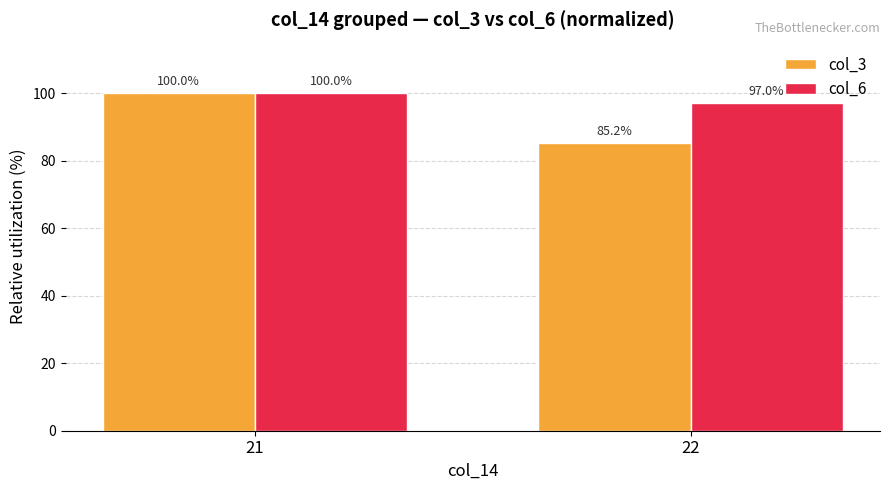

What is the difference between the col_3 values at 22 and 21?

14.8